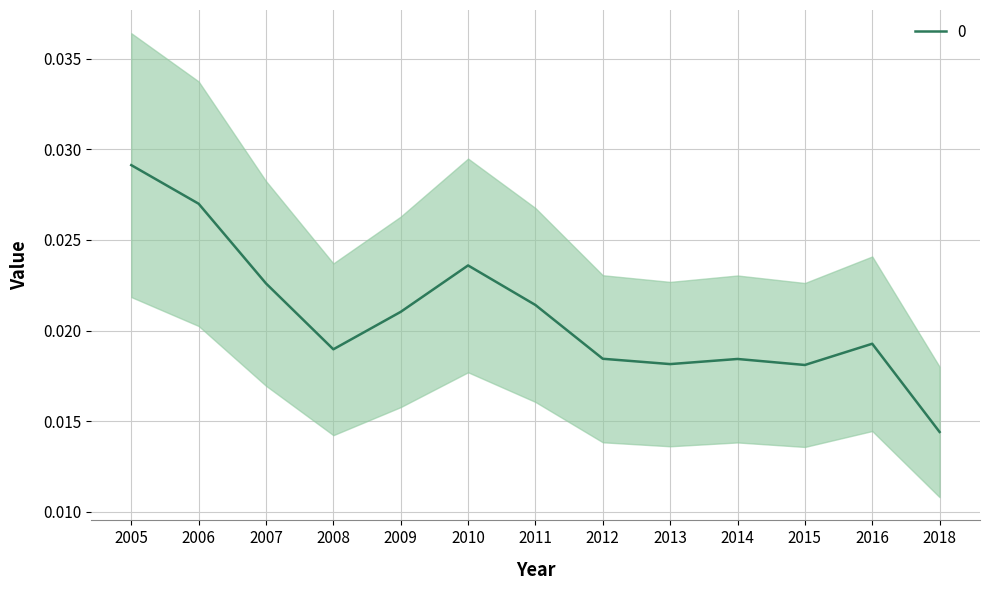

Which label corresponds to the largest value in the chart?

2005